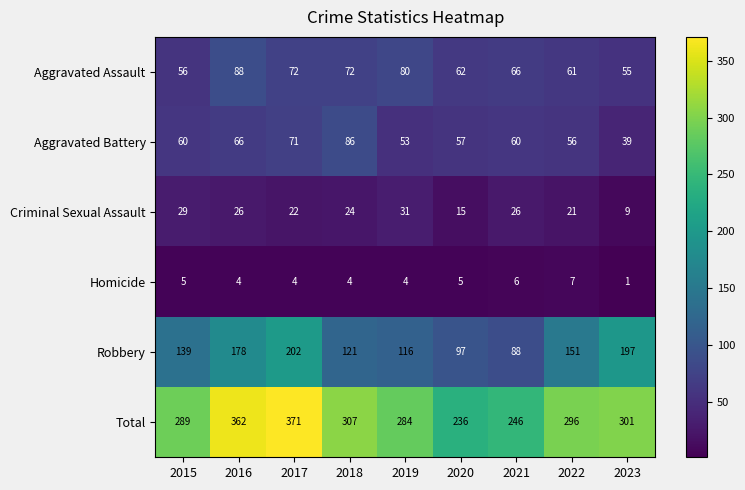

Which series has the largest total across all categories?

Total